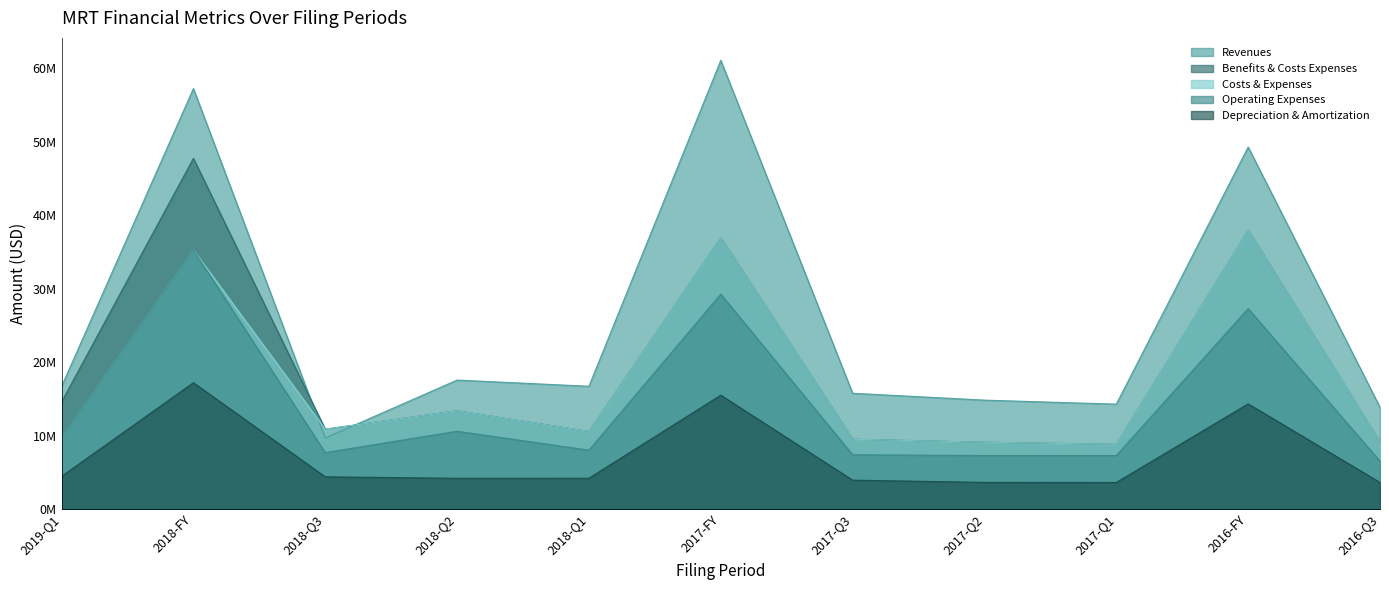

Reading right to left, transcribe all the data shown in this chart.

revenues: 13845000	49296000	14282000	14825000	15766000	61105000	16716000	17560000	9678000	57260000	16686000
benefits_costs_expenses: 9111000	37980000	8807000	9093000	9500000	36953000	10562000	13374000	10874000	47754000	14583000
costs_and_expenses: 9111000	37980000	8807000	9093000	9500000	36953000	10562000	13374000	10874000	35278000	9686000
operating_expenses: 6510000	27292000	7293000	7286000	7386000	29261000	8011000	10591000	7685000	35278000	9686000
depreciation_and_amortization: 3617000	14323000	3618000	3627000	3931000	15504000	4194000	4183000	4388000	17202000	4444000